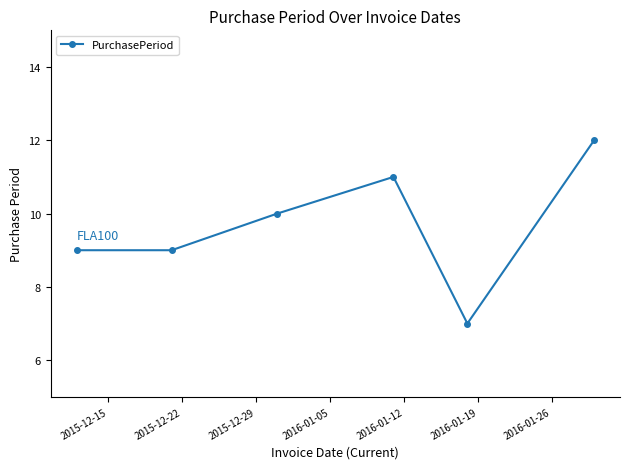

Reading left to right, transcribe all the data shown in this chart.

9	9	10	11	7	12